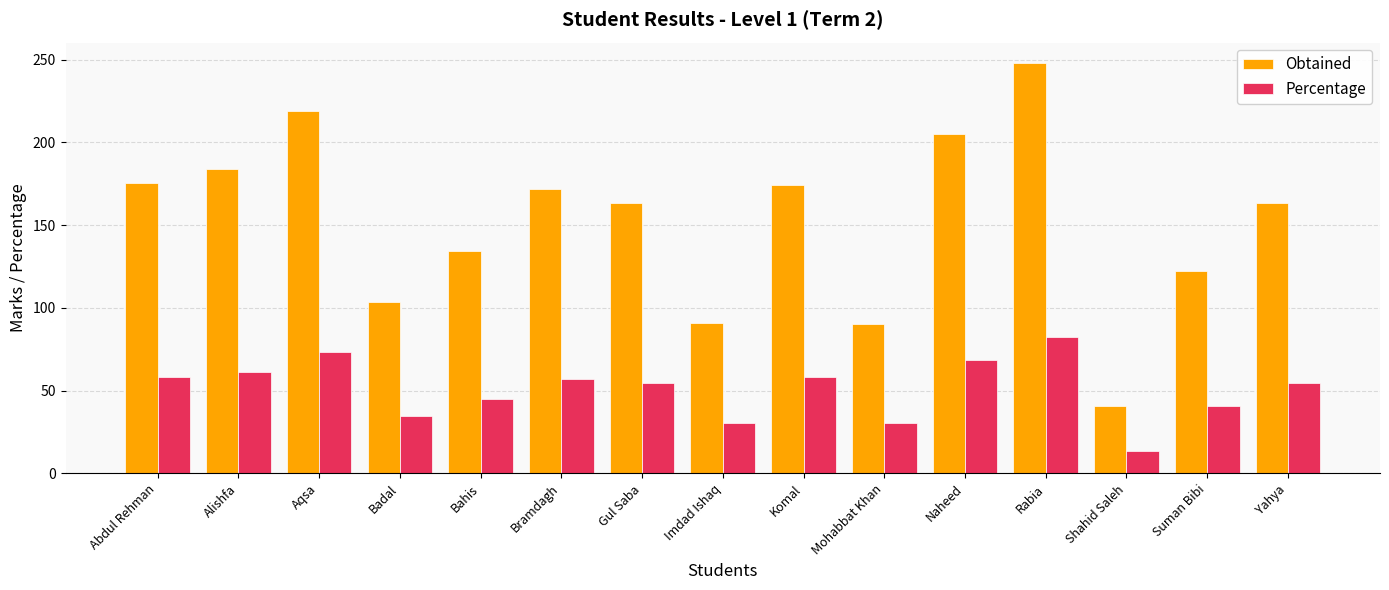

What is the label of the 9th bar from the right?

Gul Saba